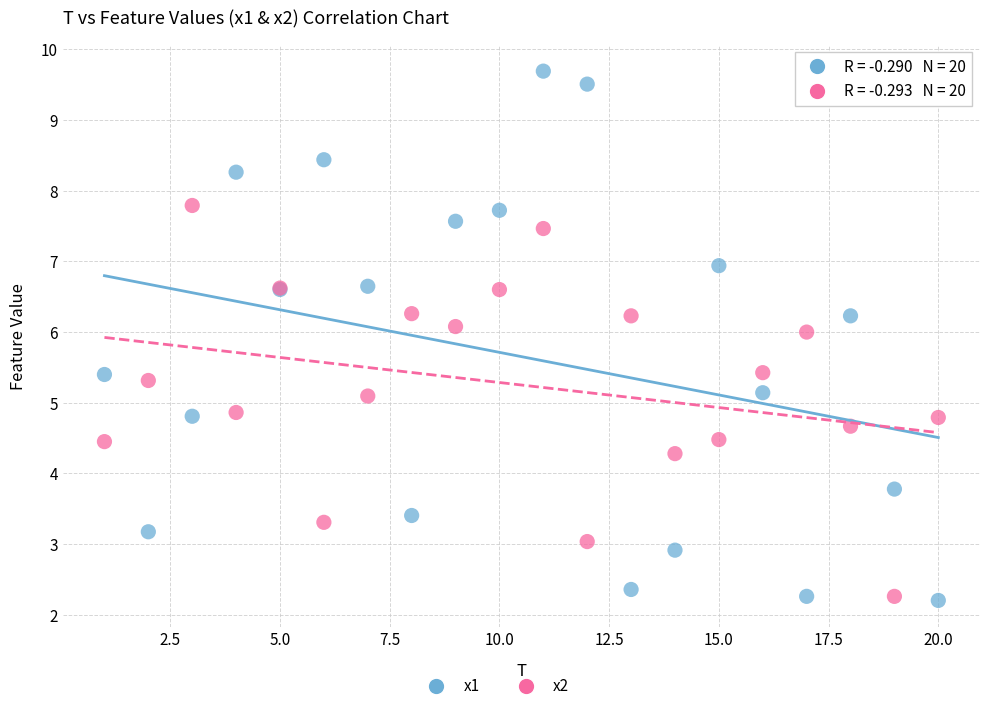

Which series reaches the maximum Y coordinate?

x1